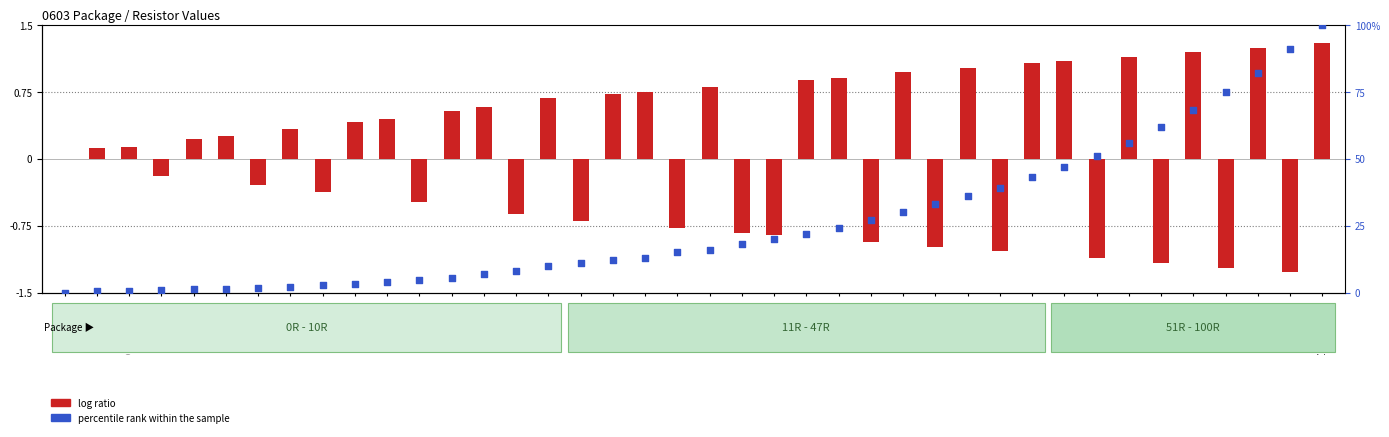

Which series reaches the maximum Y coordinate?

percentile rank within the sample